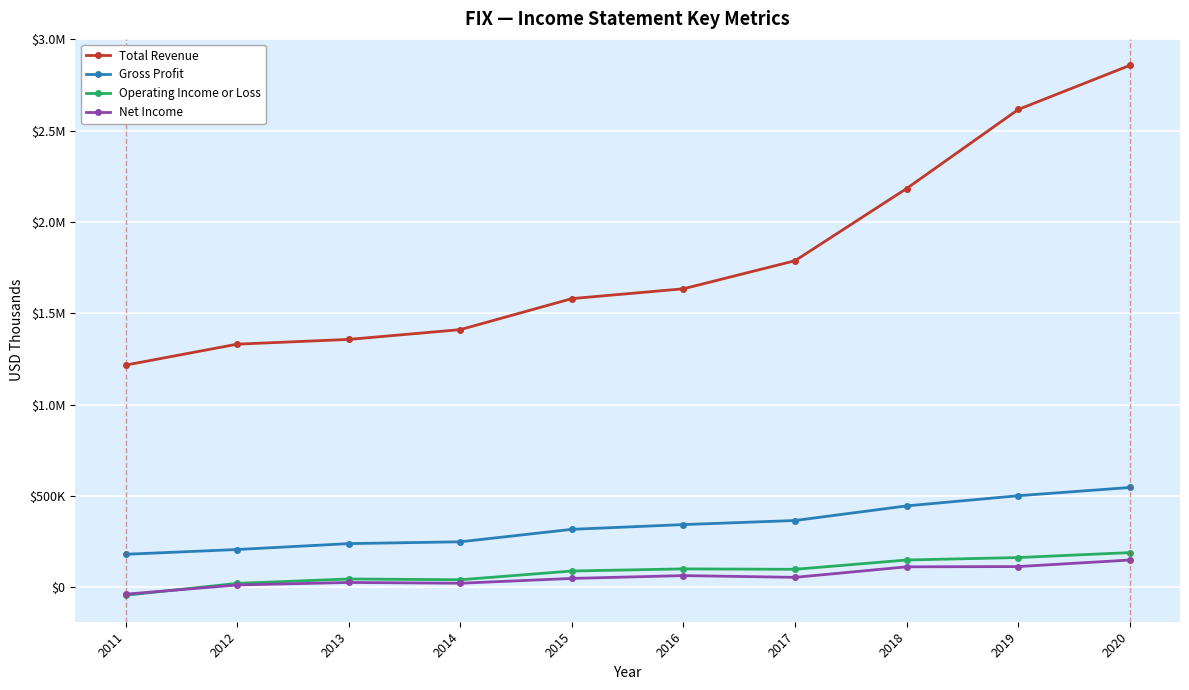

What are all the series names shown in the legend?

Total Revenue, Gross Profit, Operating Income or Loss, Net Income